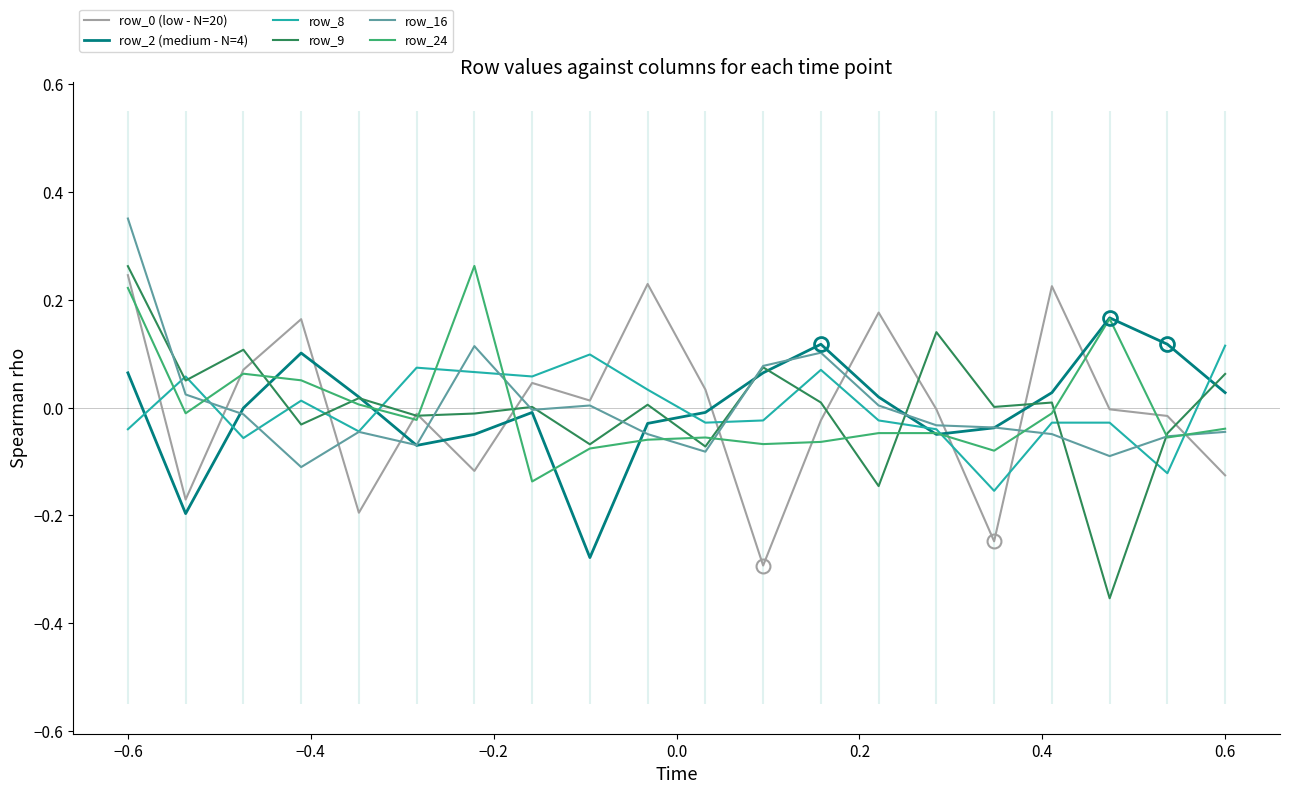

Which series has the largest range (max minus min)?

row_9